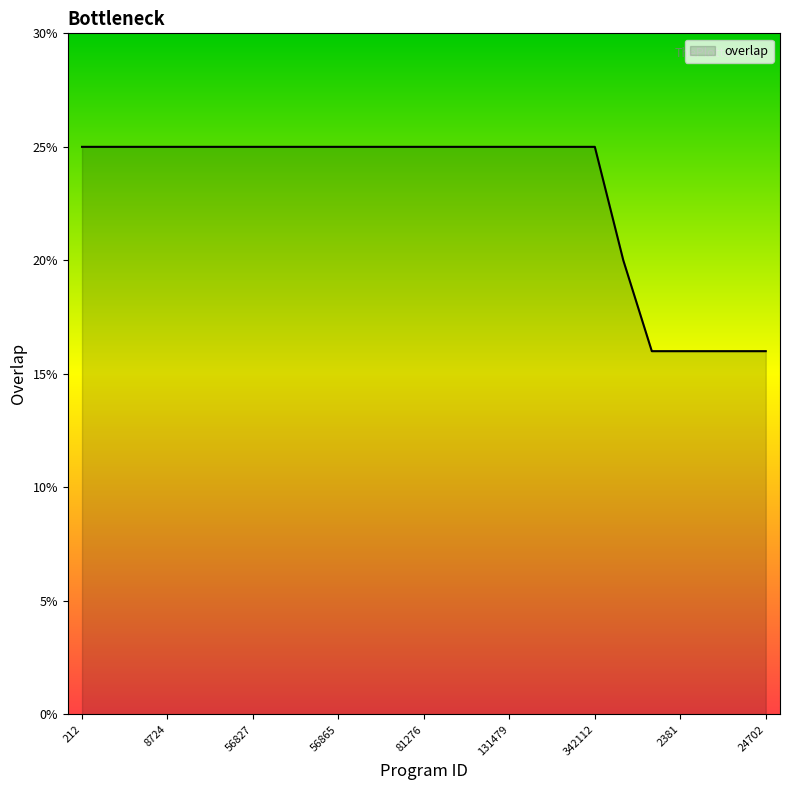

What is the greatest value displayed?

25